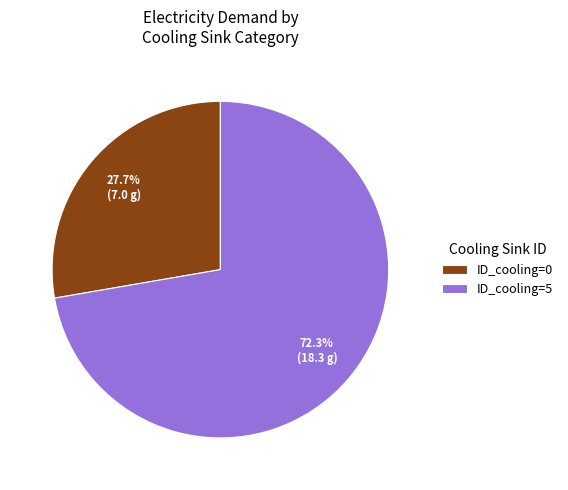

Is there any slice that represents more than half of the pie?

Yes